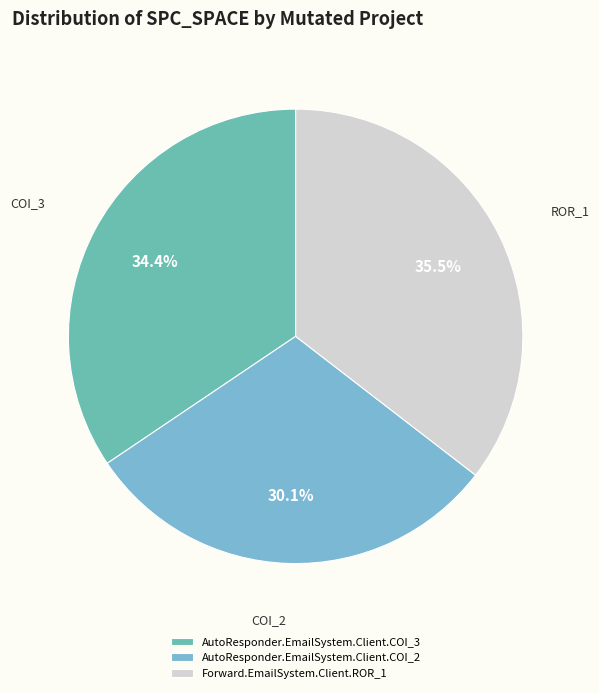

To the nearest percent, what is the difference between the AutoResponder.EmailSystem.Client.COI_3 and AutoResponder.EmailSystem.Client.COI_2 slice percentages?

4%